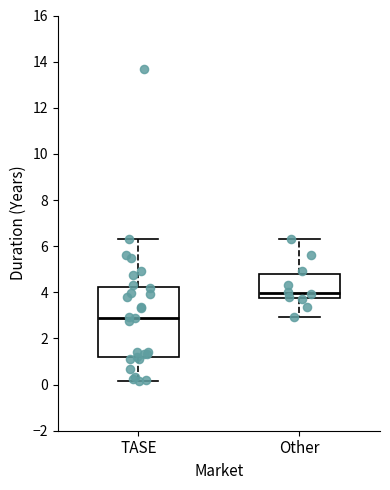

Where does the upper whisker of the box for Other end on the y-axis? The values are not printed on the chart, so give them approximately, as read against the axis.

6.4